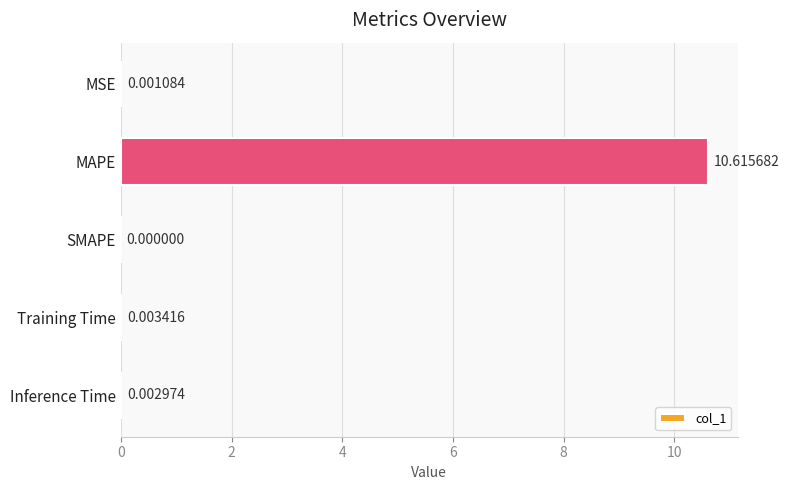

What is the greatest value displayed?

10.6